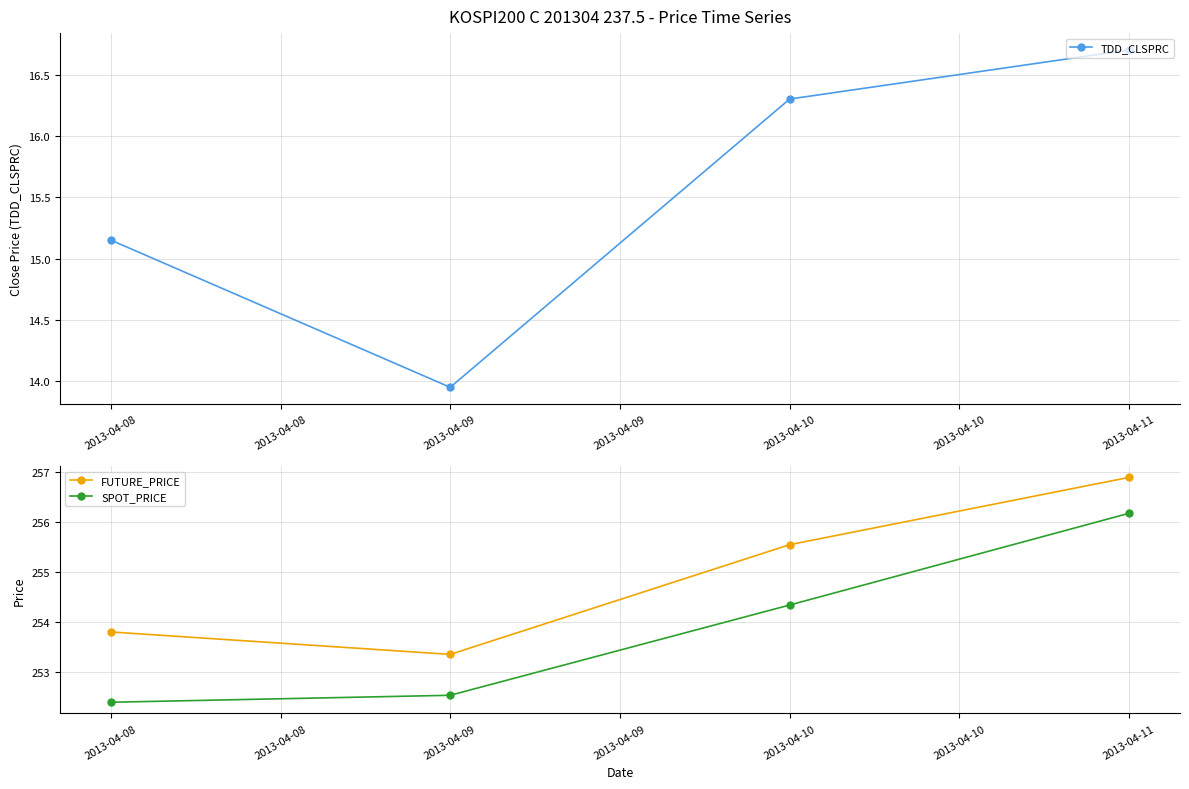

The value of TDD_CLSPRC at 2013-04-08 is 3.0. True or false?

False